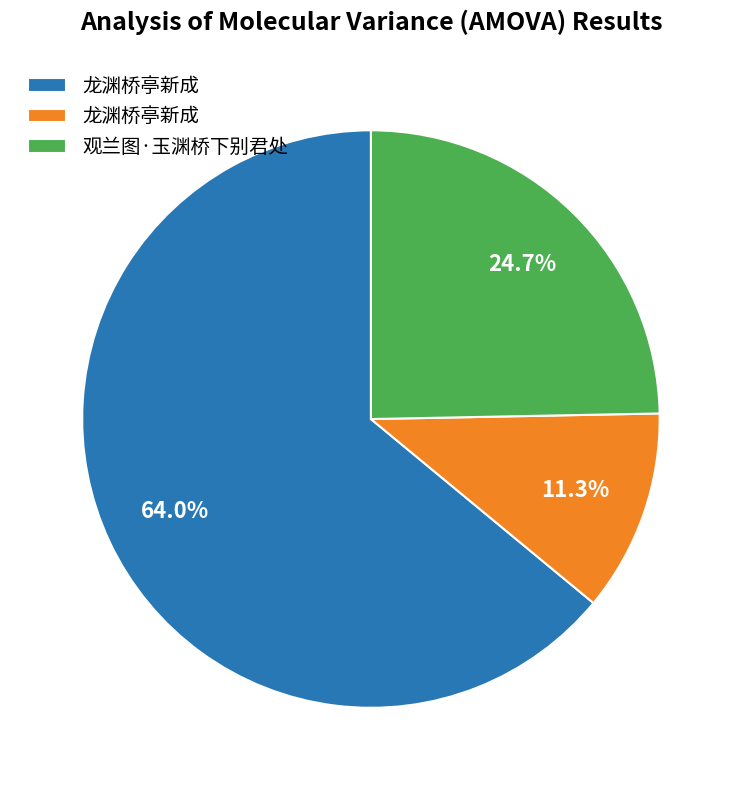

To the nearest percent, what is the difference between the largest and smallest slice percentages?

53%